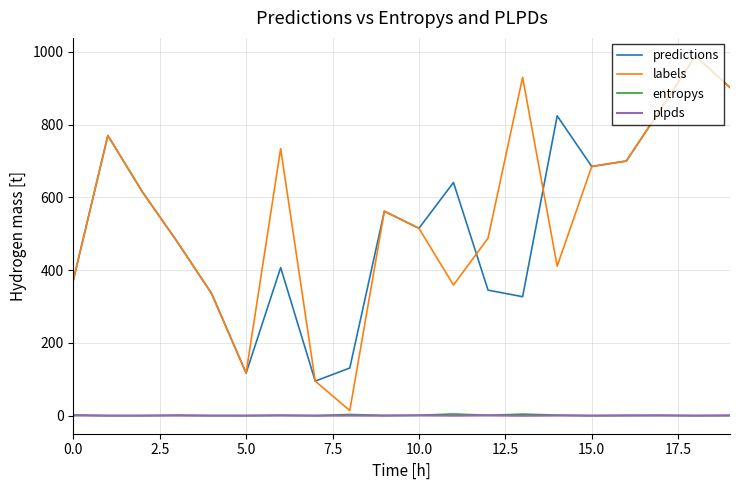

Which series has the widest spread of values?

labels